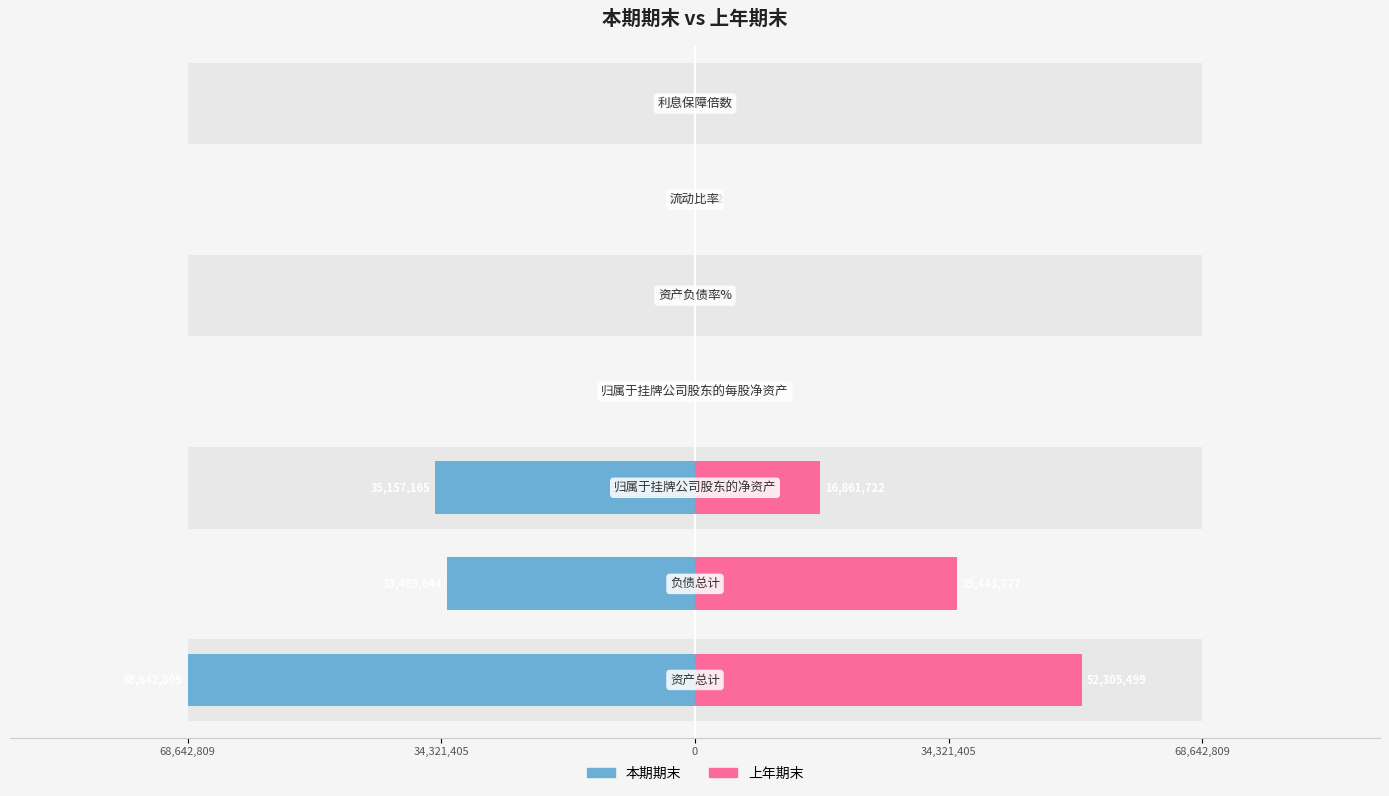

How many bars are there in each group?

2